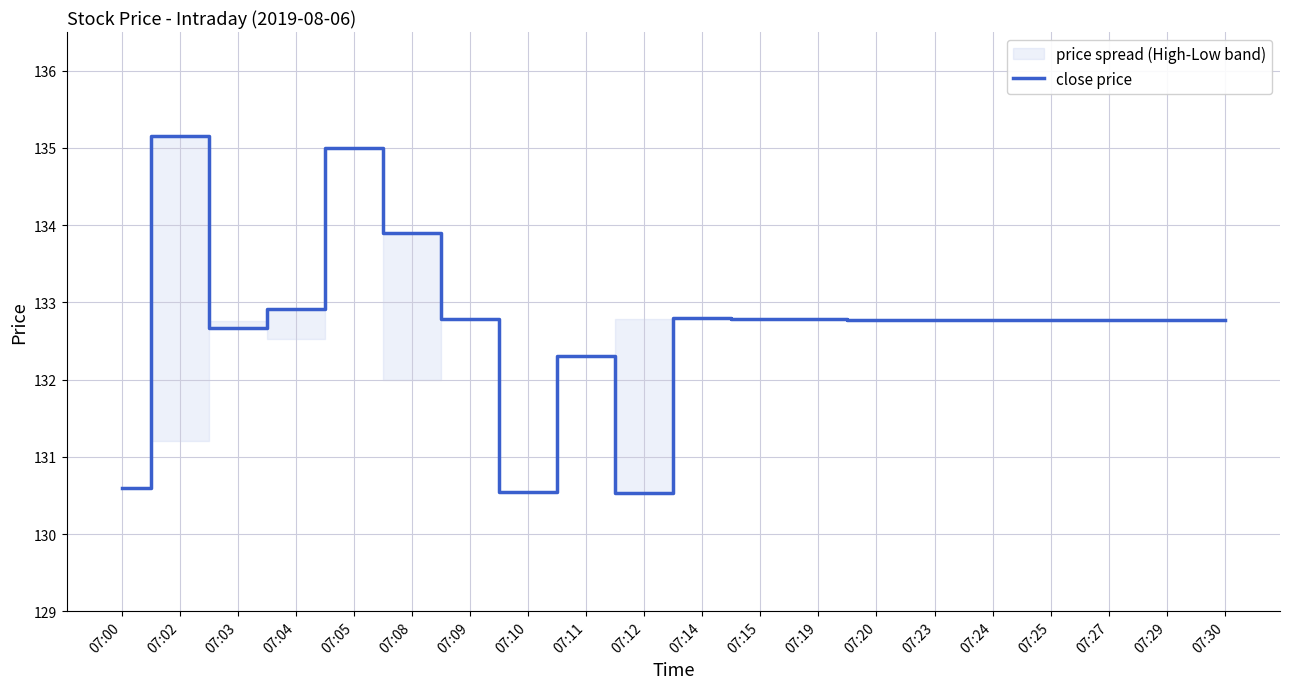

What is the change in value from 07:08 to 07:25?

-1.1